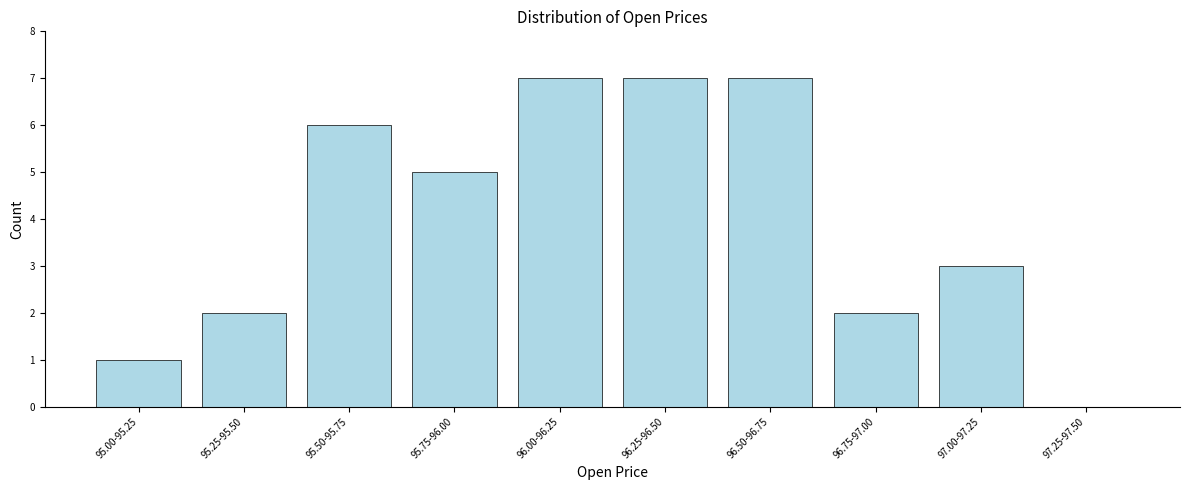

Reading left to right, extract all data points from this chart.

95.00-95.25=1	95.25-95.50=2	95.50-95.75=6	95.75-96.00=5	96.00-96.25=7	96.25-96.50=7	96.50-96.75=7	96.75-97.00=2	97.00-97.25=3	97.25-97.50=0